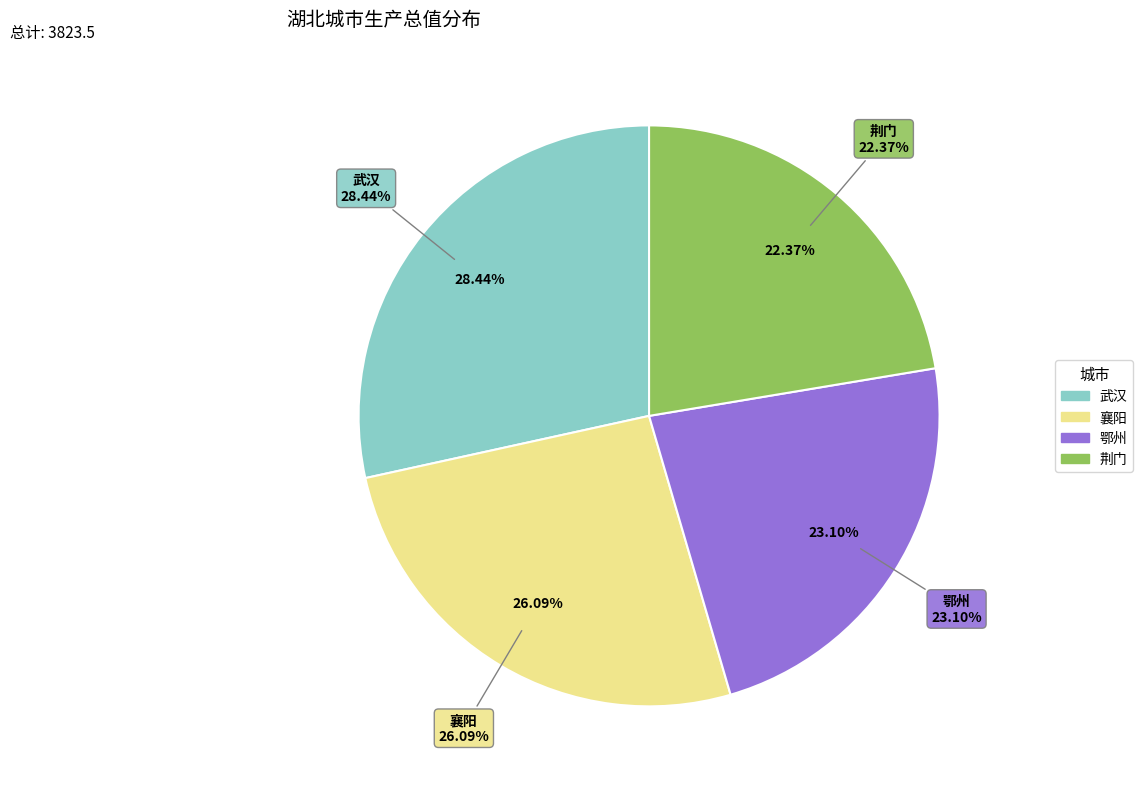

How many segments does this pie chart have?

4